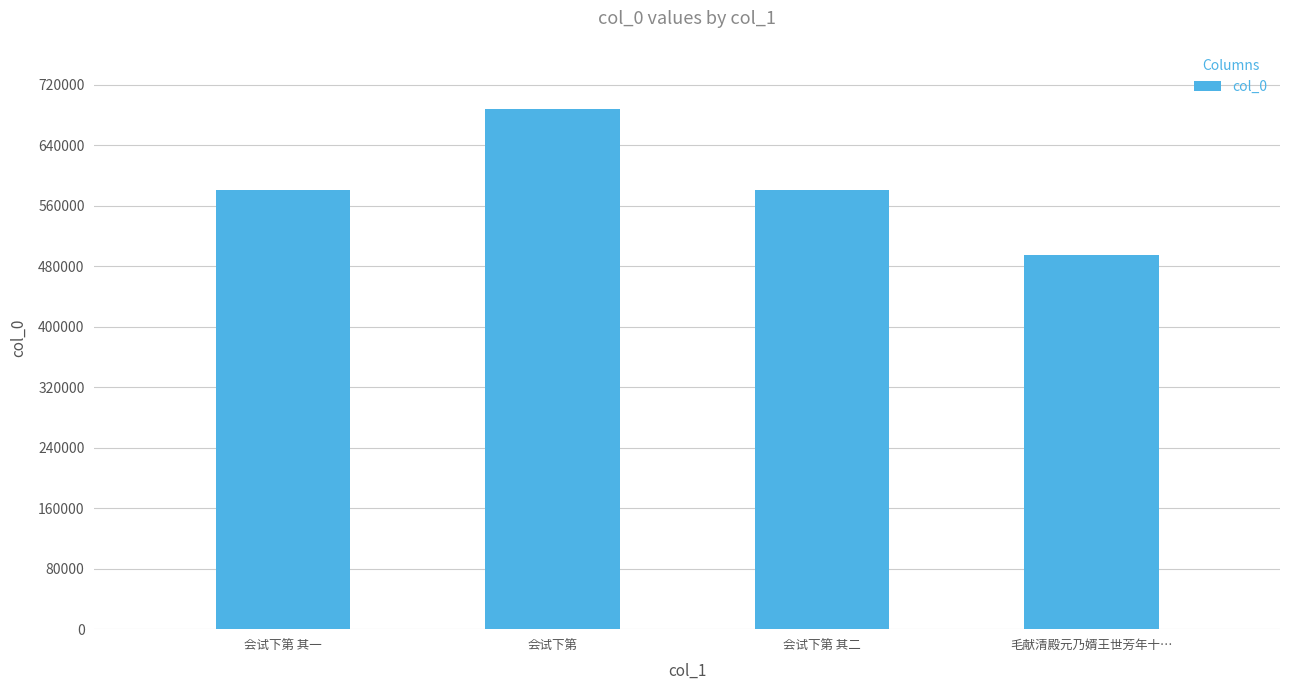

What value does the data have at 会试下第 其一, to the nearest 50?

580750